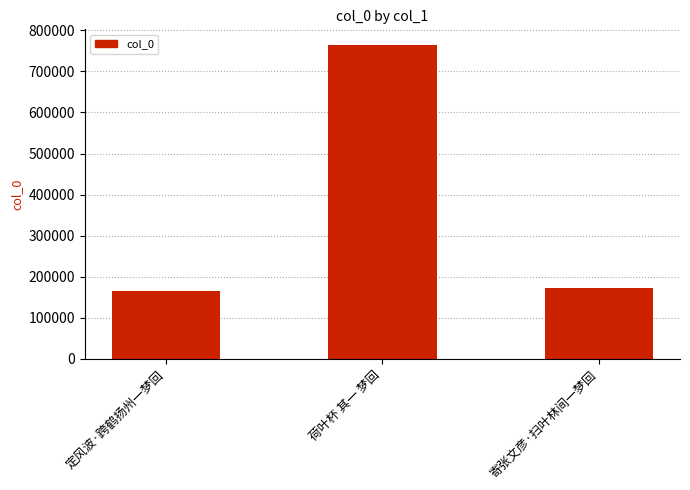

What is the change in value from 定风波·跨鹤扬州一梦回 to 荷叶杯 其一 梦回?

+598558